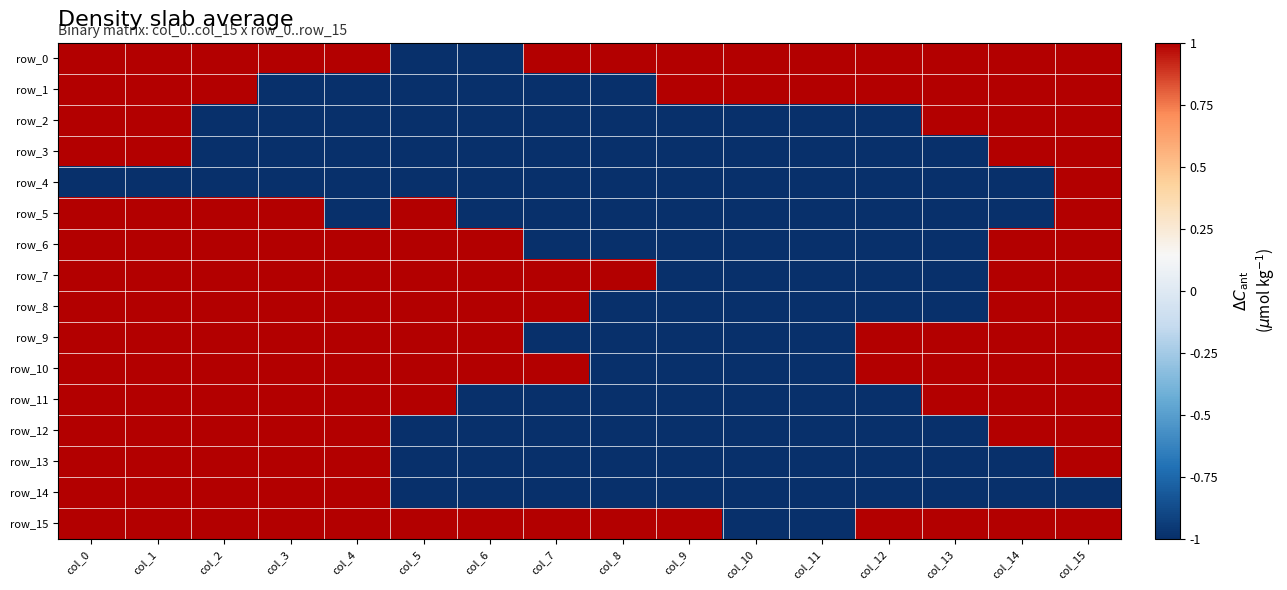

What value does the row_6 series have at col_12?

-1